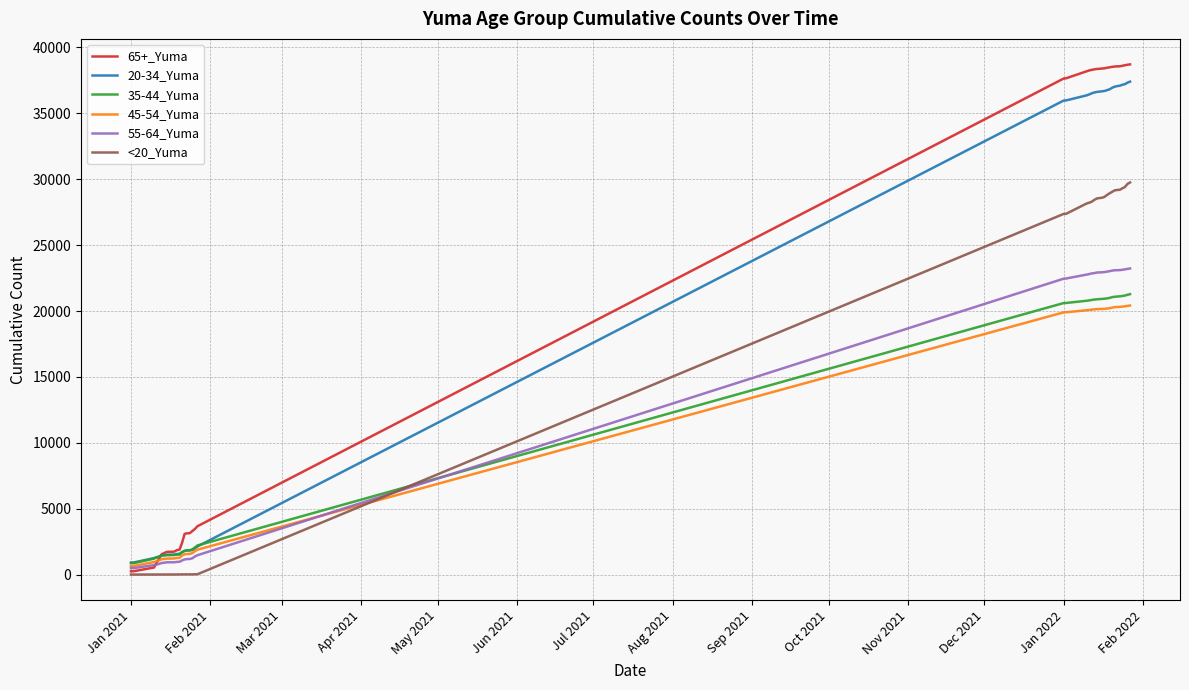

Which series ends up on top after the final intersection of 55-64_Yuma and <20_Yuma?

<20_Yuma